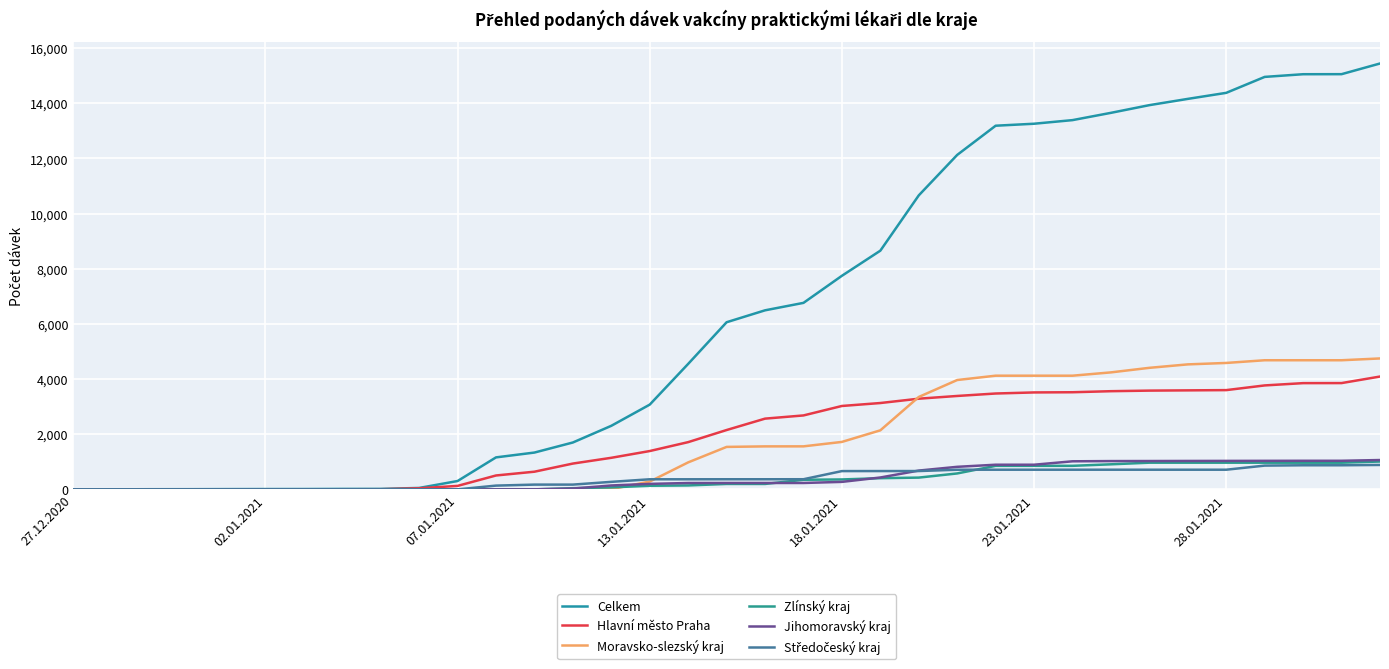

How many lines are shown in the chart?

6